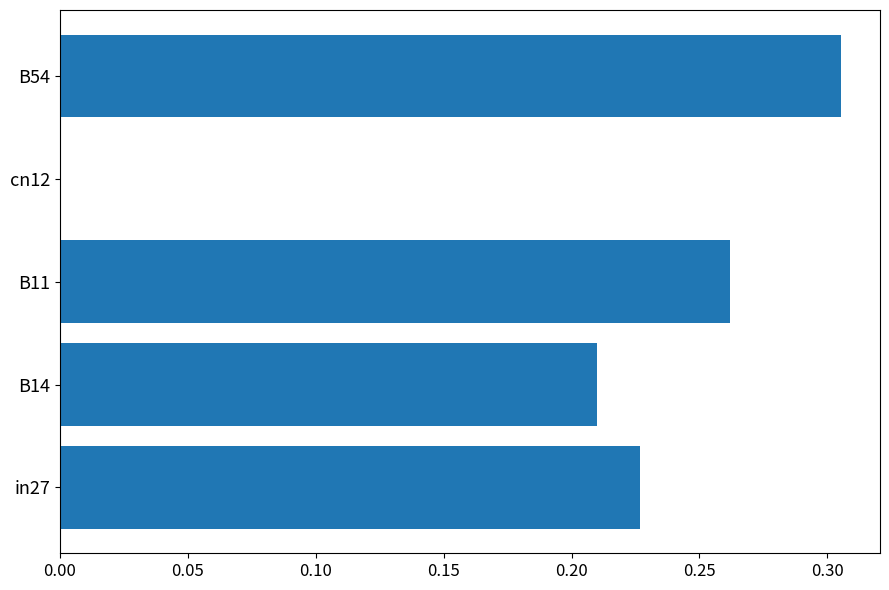

At which category does the chart reach its peak across all series?

B54